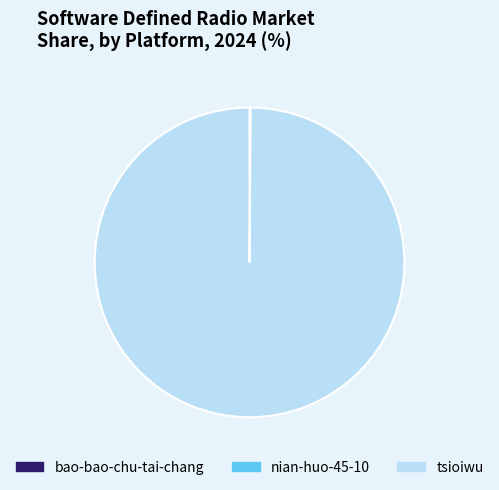

The tsioiwu slice represents 100% of the pie. True or false?

True